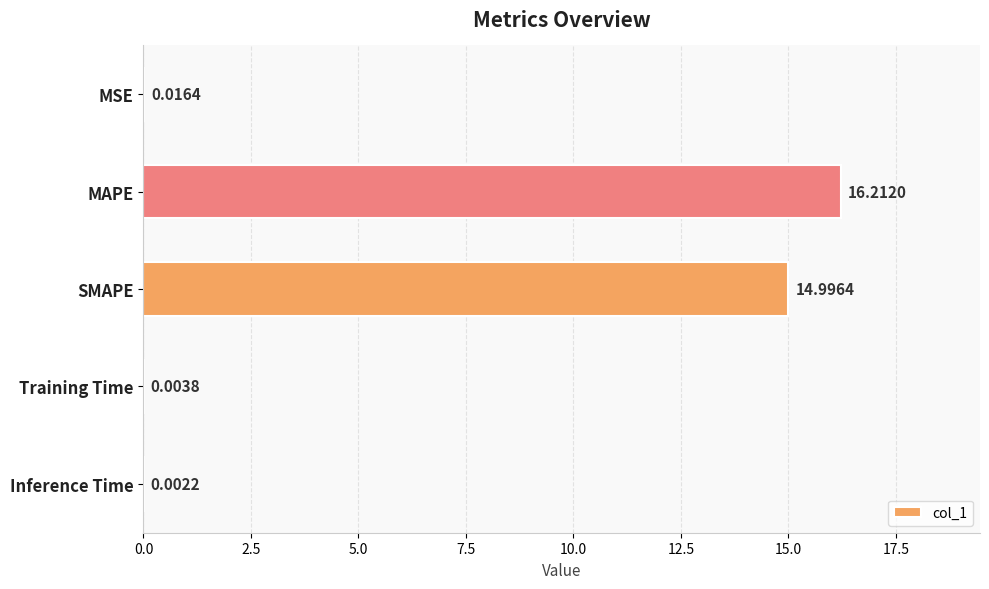

What is the ratio of the value at SMAPE to the value at MAPE?

0.9